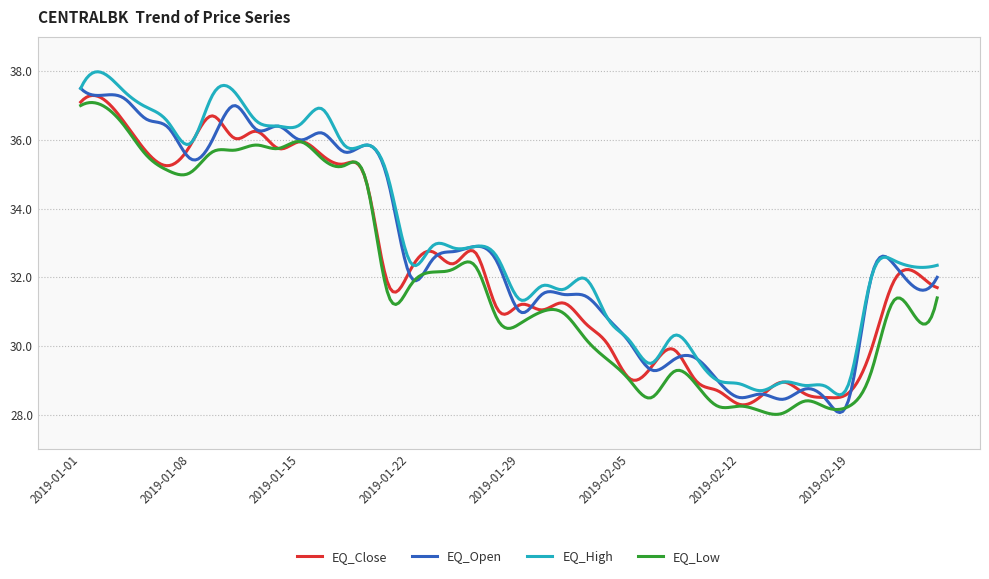

What is the lowest value of the EQ_Open series?

28.1